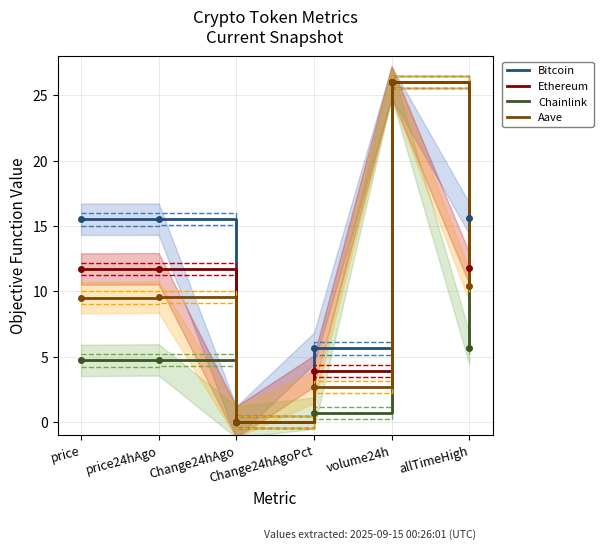

True or false: Chainlink and Aave cross at least once.

False